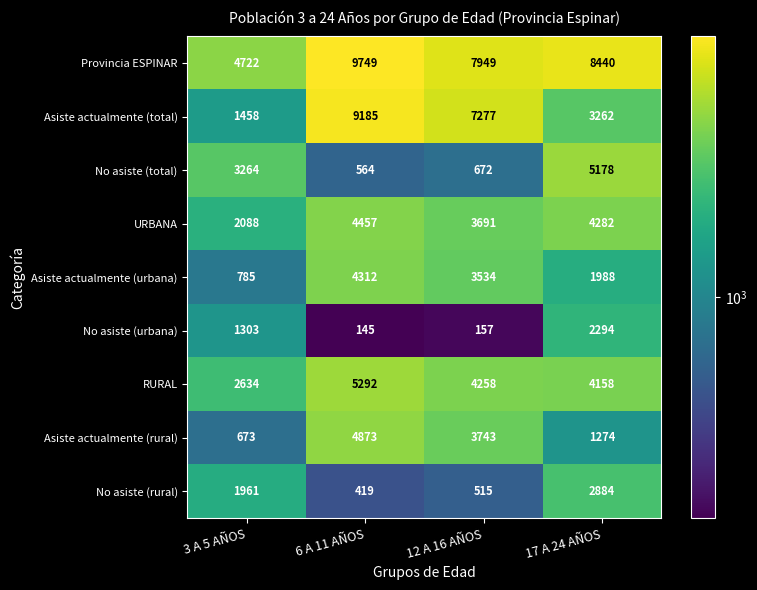

Which series has the widest spread of values?

Asiste actualmente (total)